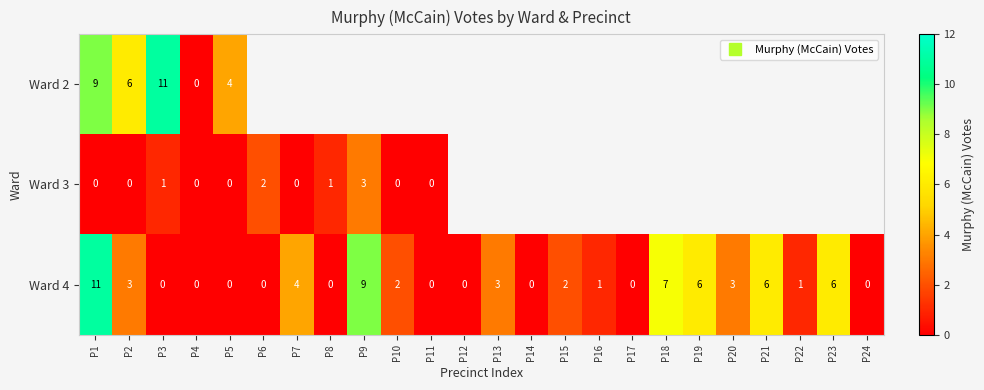

What is the maximum value for Ward 4?

11.0